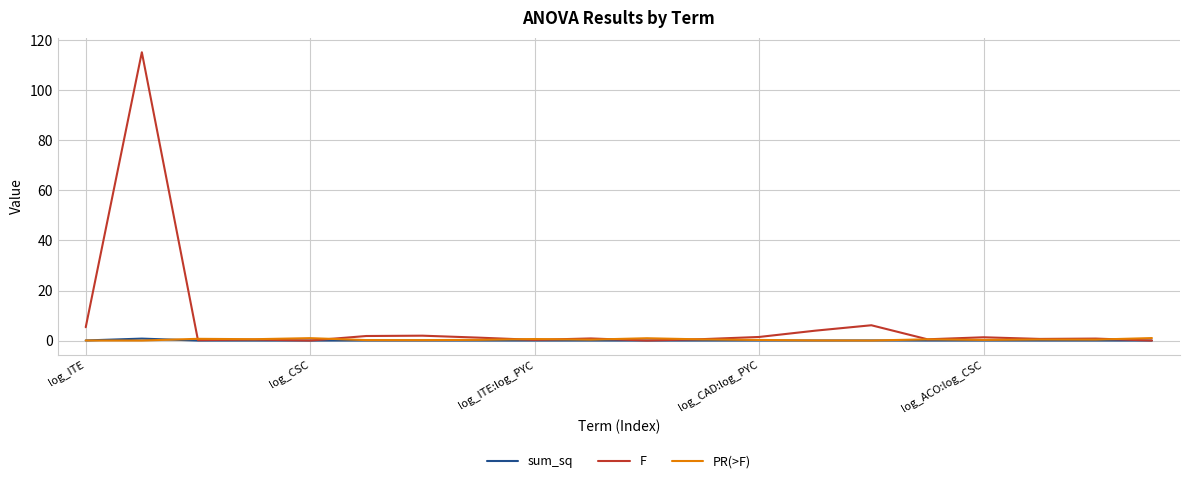

Which series has the largest total across all categories?

F